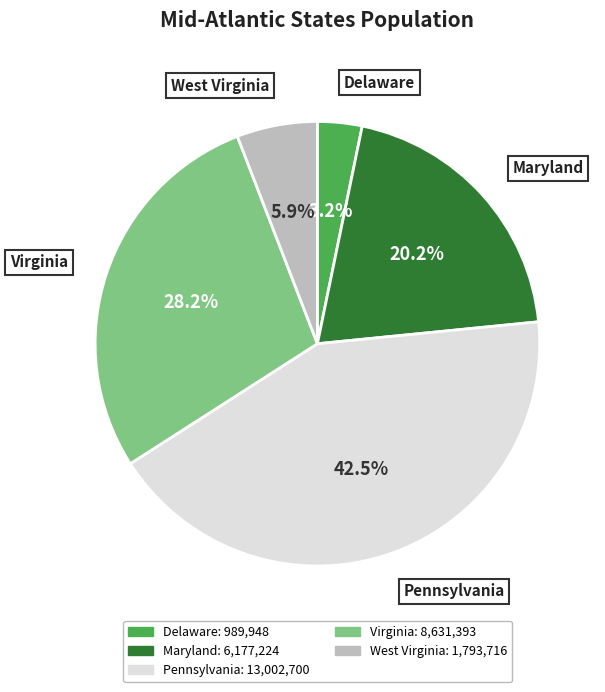

Combined, what portion of the pie is Virginia and Delaware?

31.4%